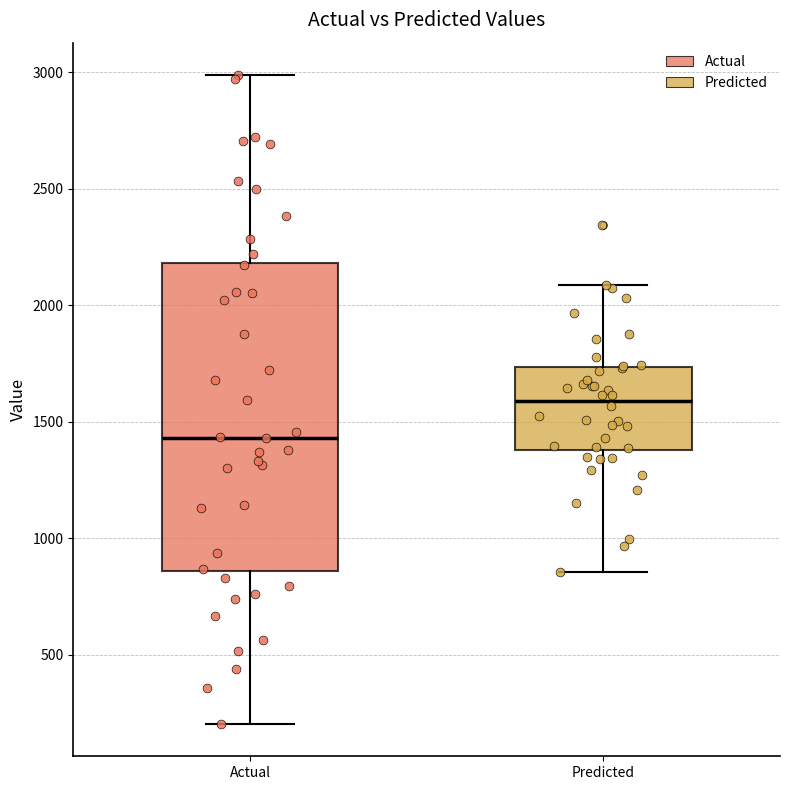

Reading left to right, read every box against the y-axis: the position of its median line, the range the box covers, and the ends of its whiskers. The values are not printed on the chart, so give them approximately, as read against the axis.

Actual: median 1450, box 850 to 2200, whiskers 200 to 3000
Predicted: median 1600, box 1400 to 1750, whiskers 850 to 2100